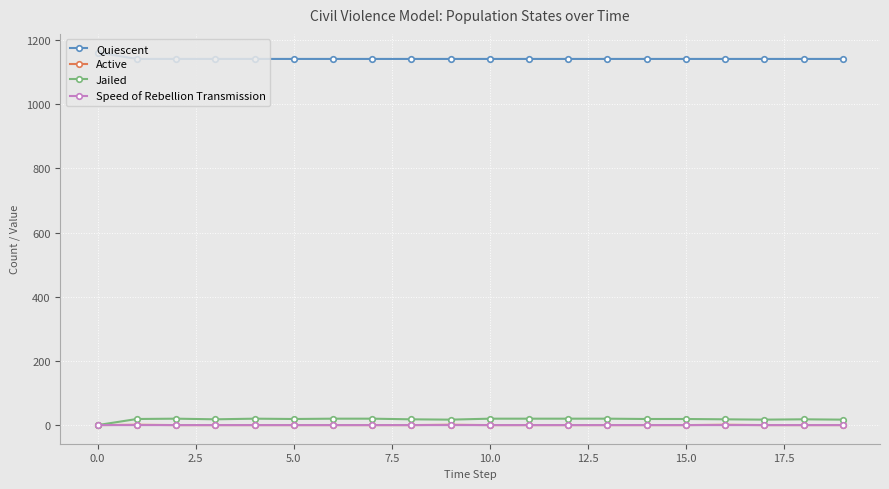

Which series has the largest total across all categories?

Quiescent